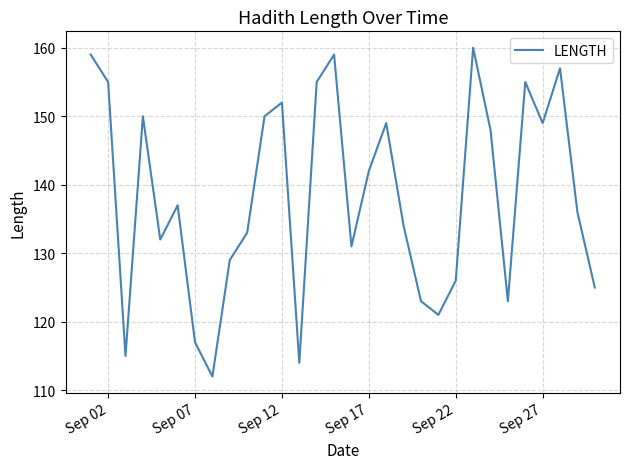

What is the average value?

138